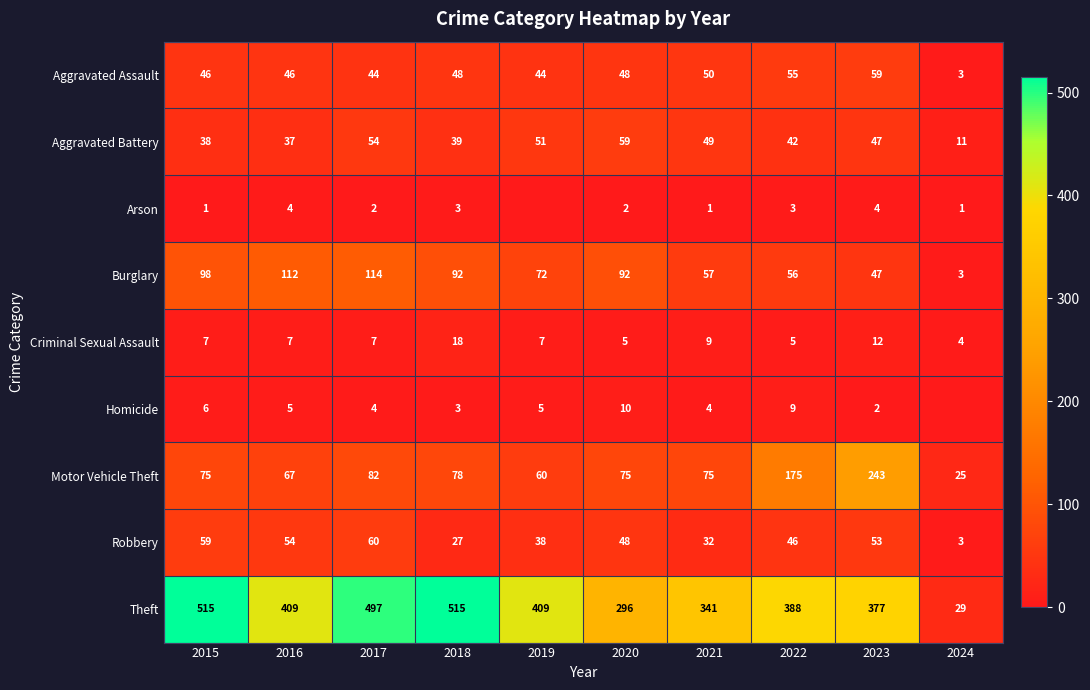

Is the value of Robbery at 2020 greater than the value of Theft at 2023?

No